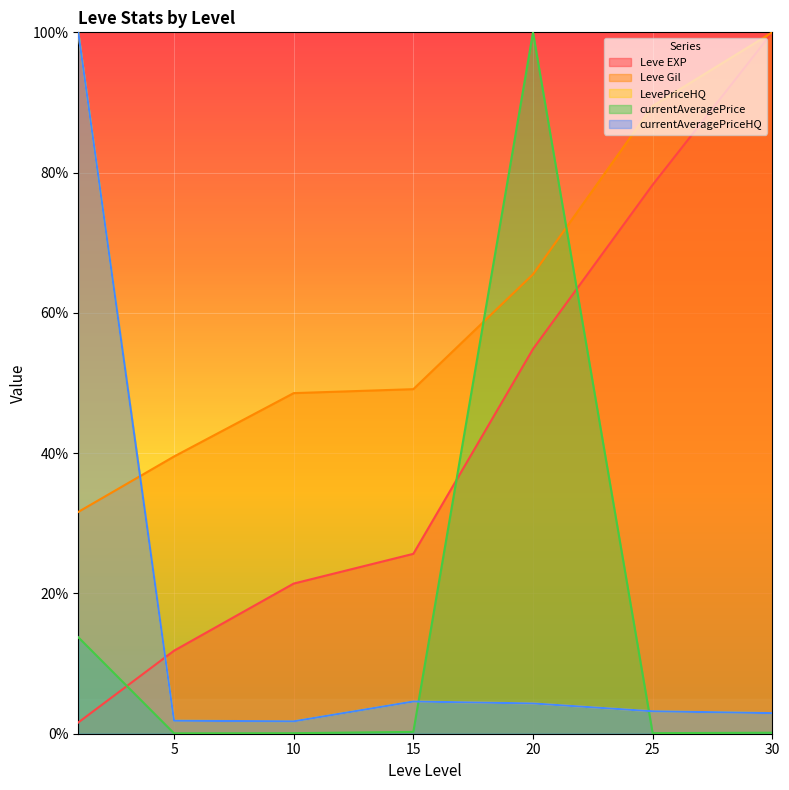

What is the difference between the Leve Gil values at 30 and 15?

50.9